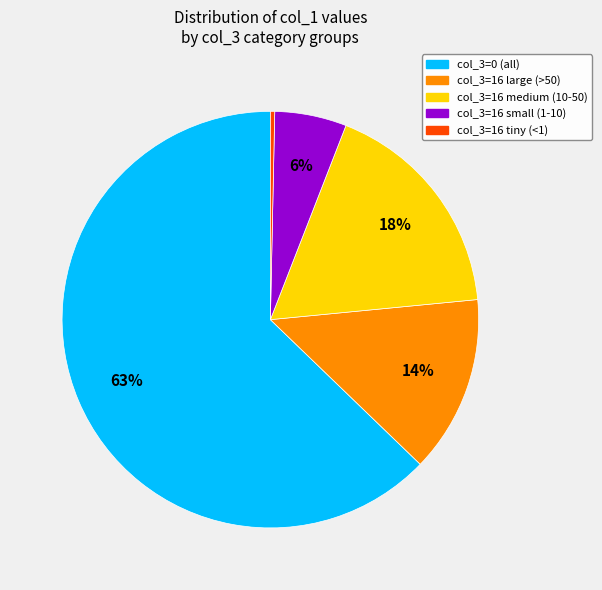

To the nearest percent, what is the difference between the largest and smallest slice percentages?

62%